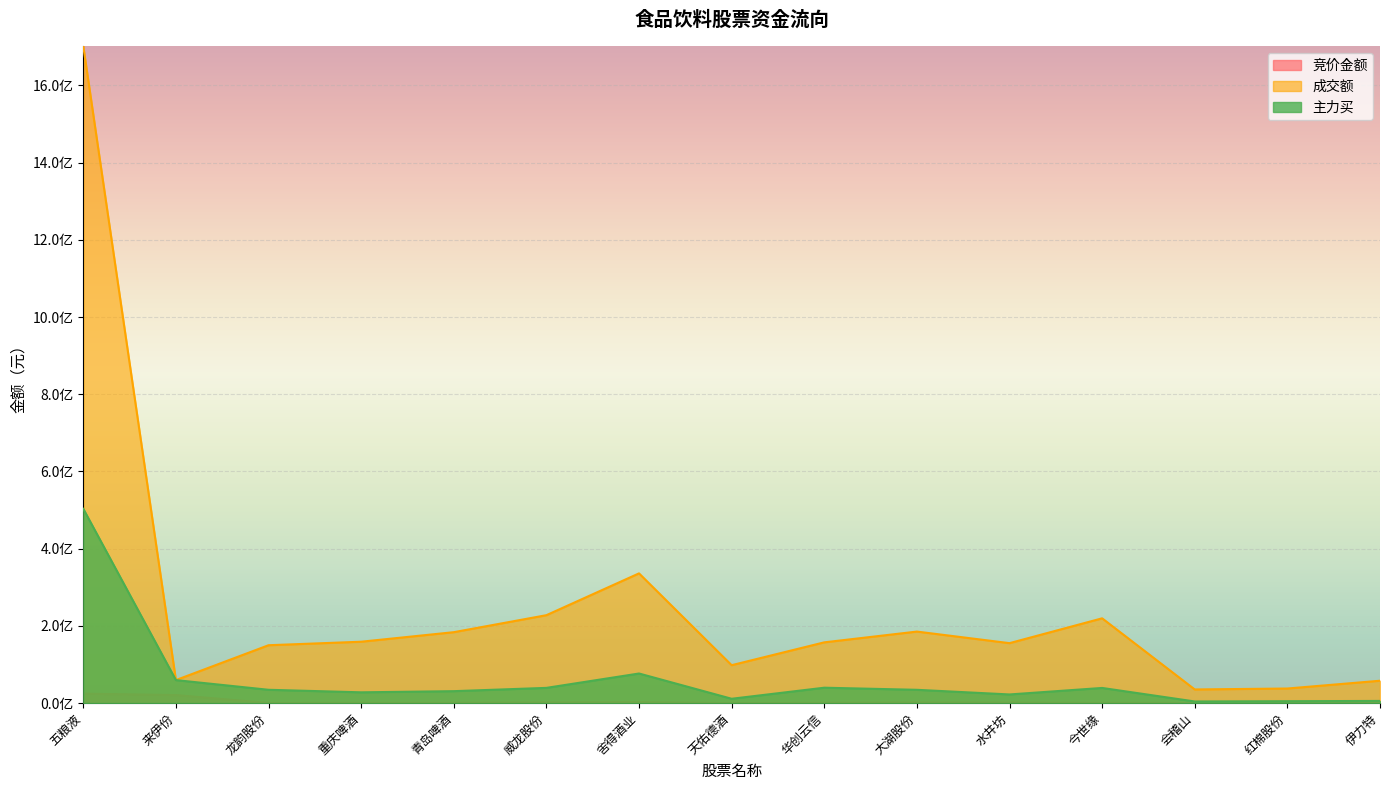

At which label does 成交额 reach its peak?

五粮液